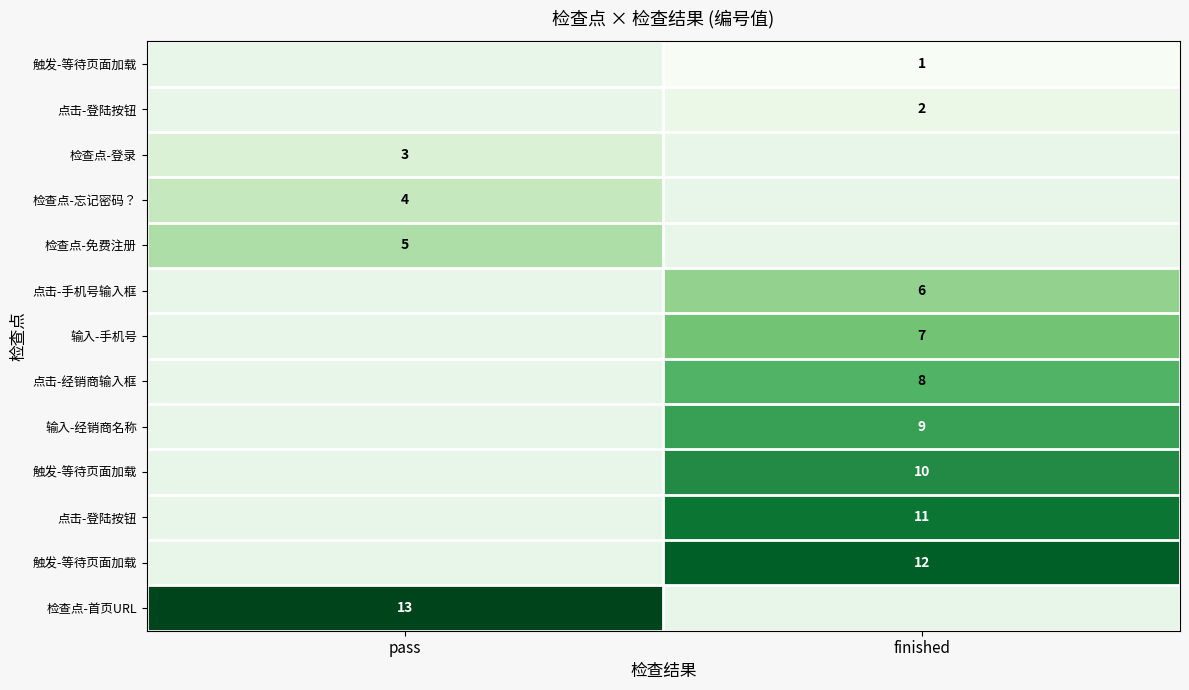

At which category does the chart reach its minimum across all series?

finished